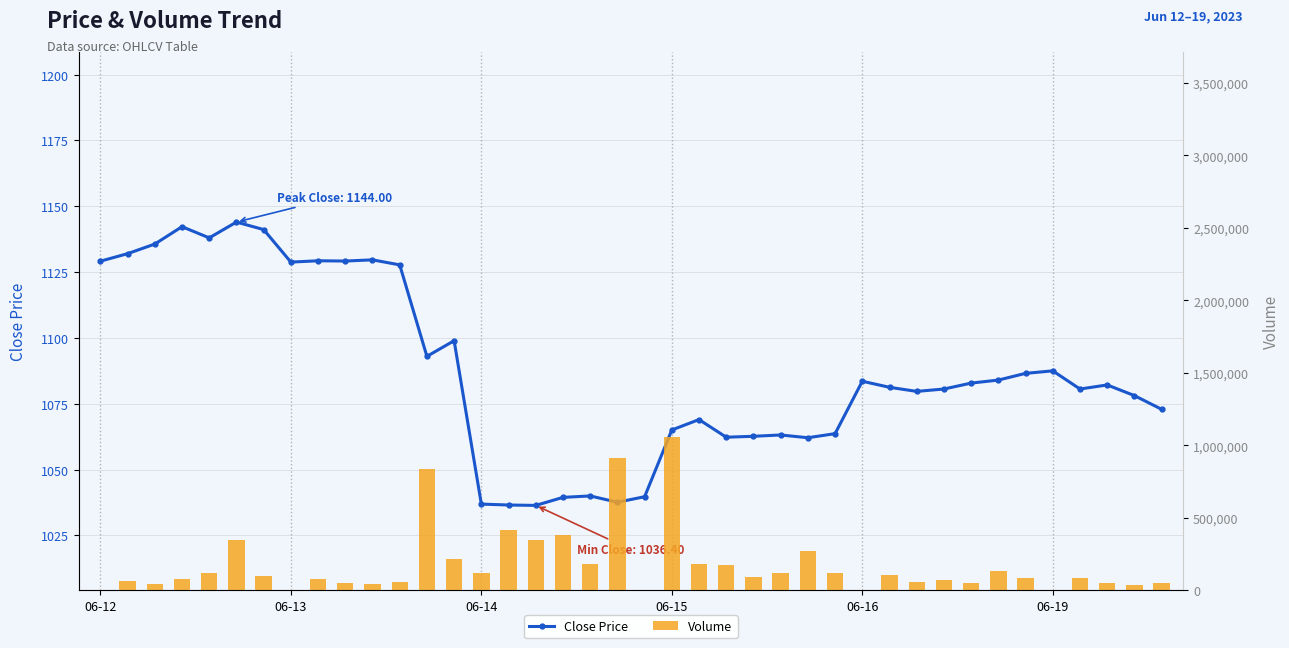

How many values in the Close Price series exceed 1082?

20